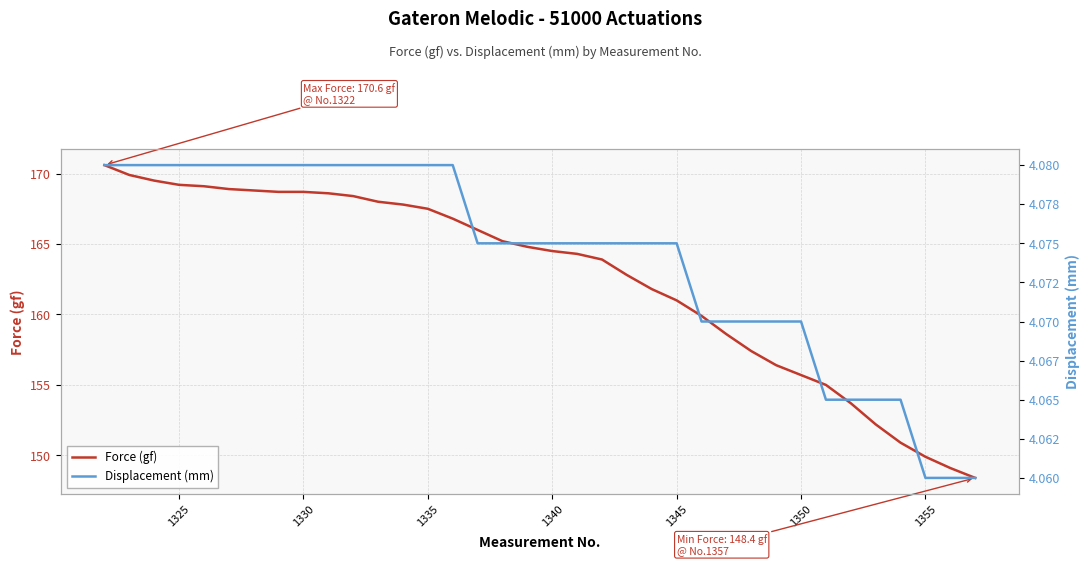

The Force (gf) series shows 39.7 at 1355. True or false?

False